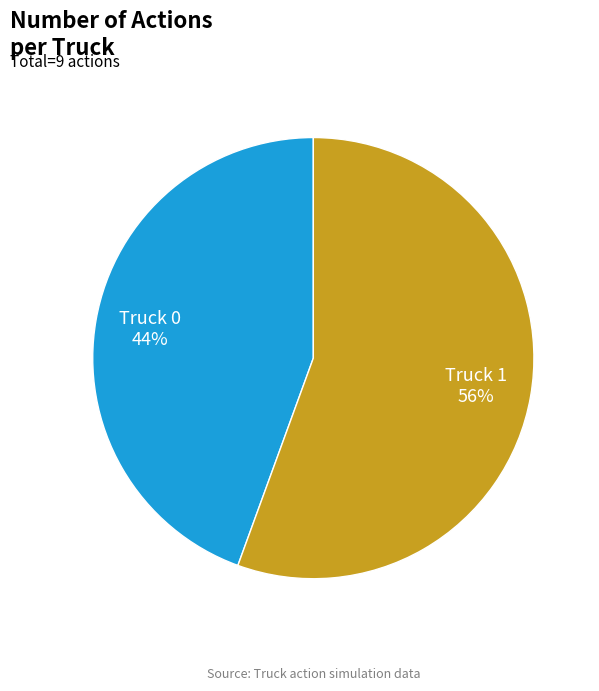

To the nearest percent, what is the combined percentage of Truck 1 and Truck 0?

100%